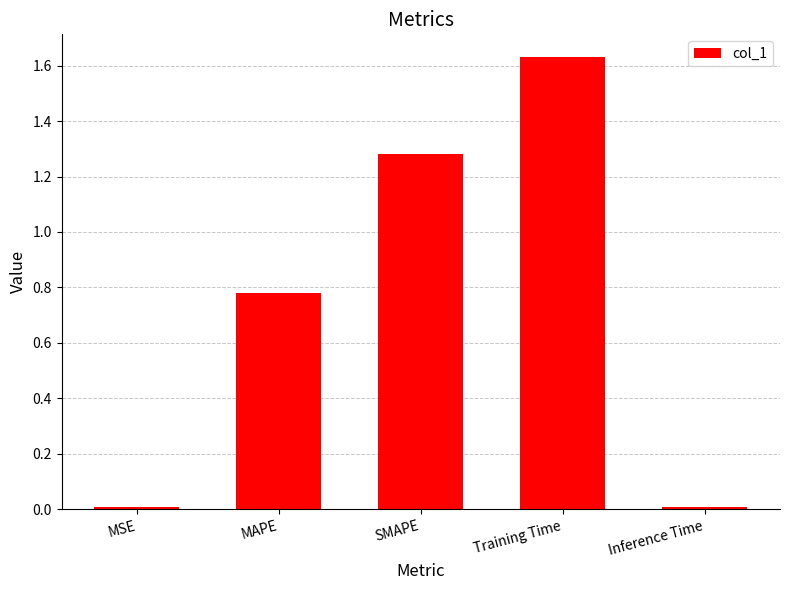

What is the label of the 2nd bar from the right?

Training Time